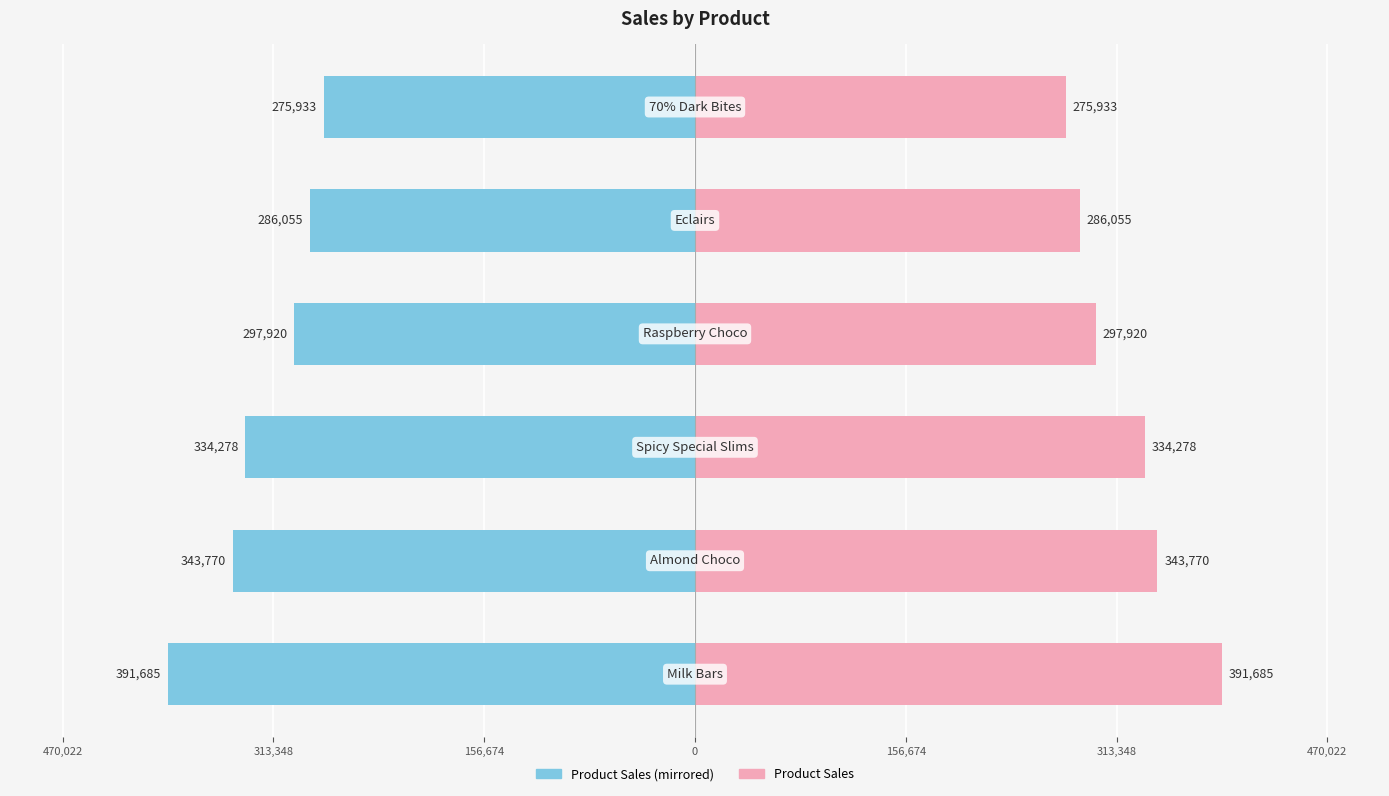

How many bars are there in total?

12